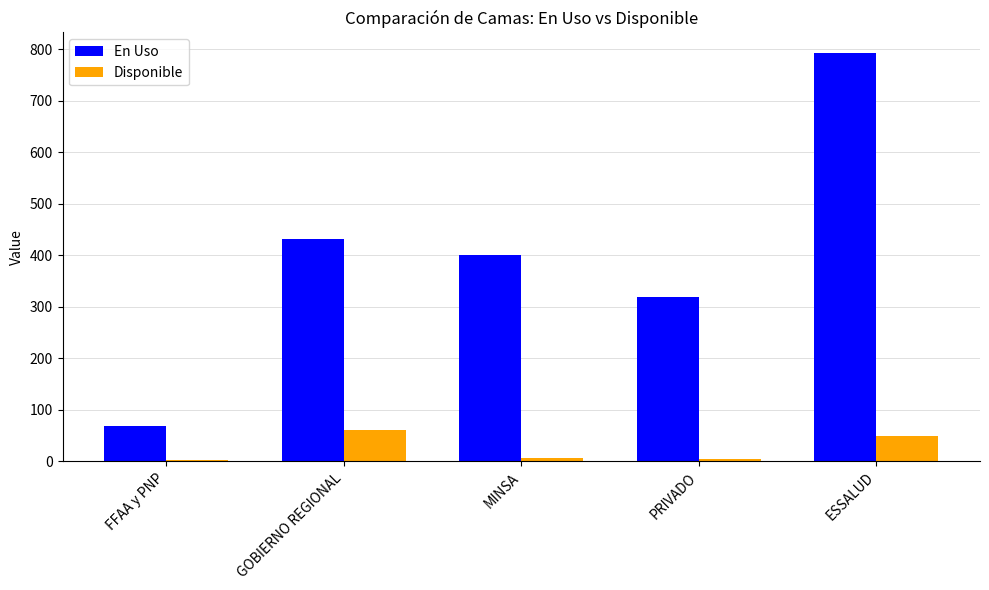

The value of En Uso at FFAA y PNP is 38. True or false?

False